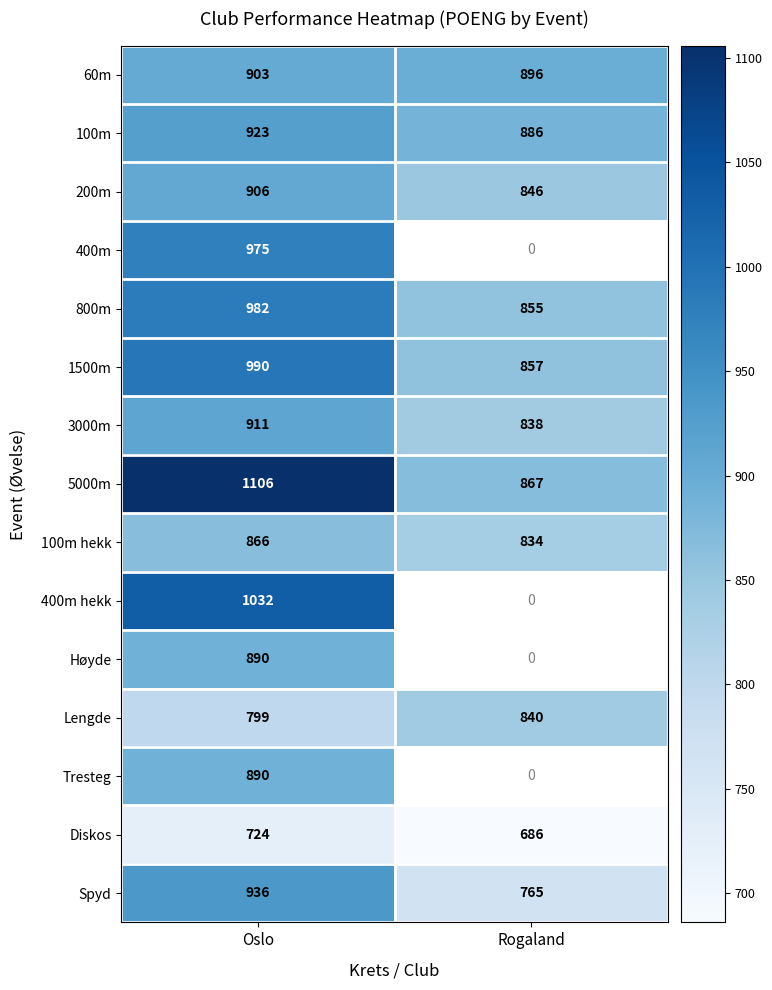

At which label does Lengde reach its peak?

Rogaland